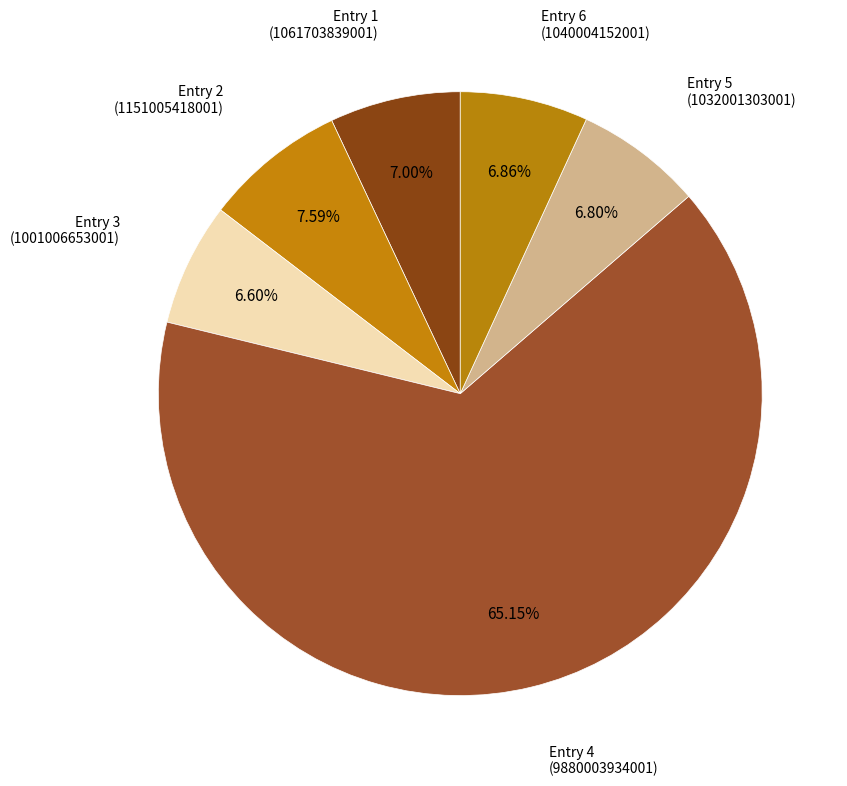

Count the number of slices in the pie.

6